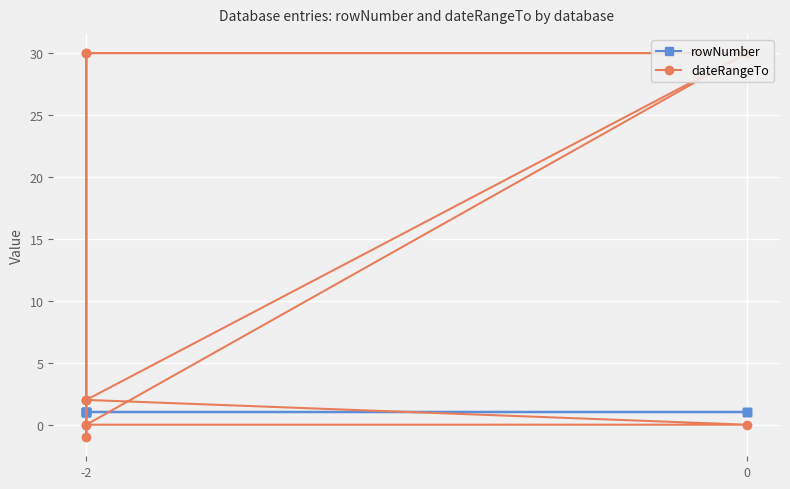

Reading left to right, transcribe all the data shown in this chart.

rowNumber: 1	1	1	1	1	1	1	1	1	1	1
dateRangeTo: 2	0	0	-1	30	30	30	0	30	2	2